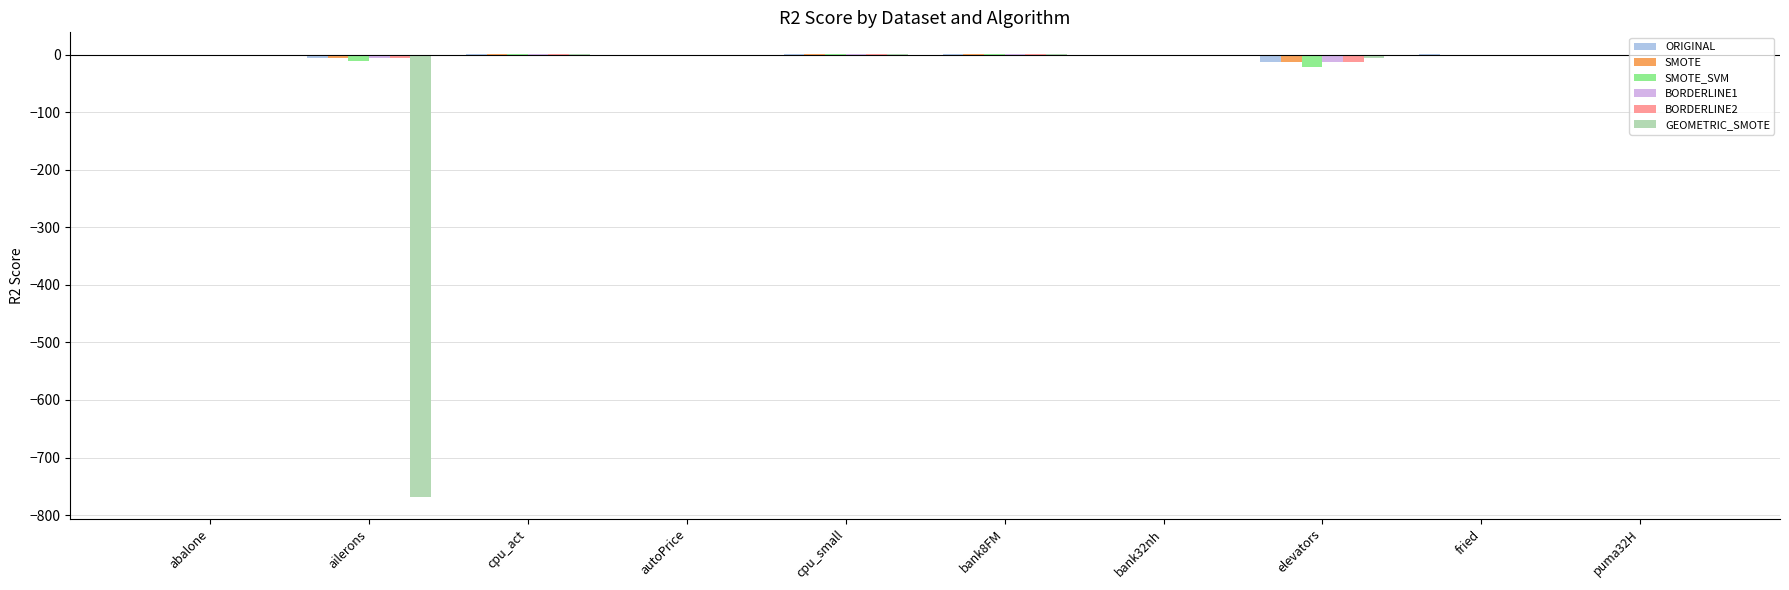

What is the spread (max minus min) of values at fried?

0.1